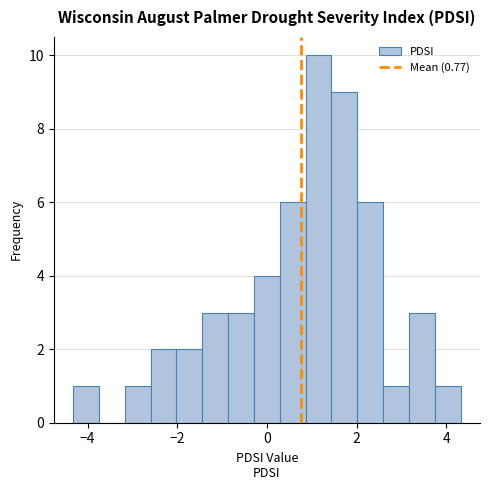

Read against the x-axis, roughly where is the centre of the tallest bar?

1.2